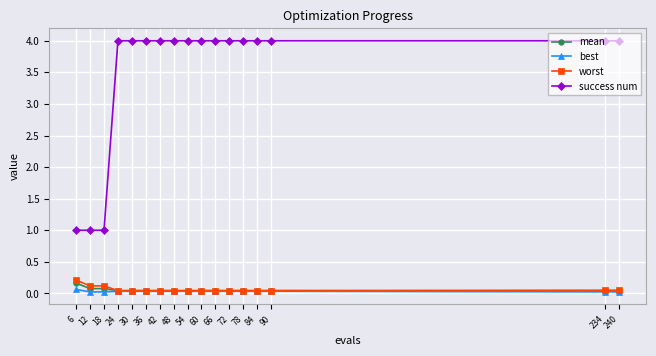

True or false: success num and worst intersect in this chart.

False